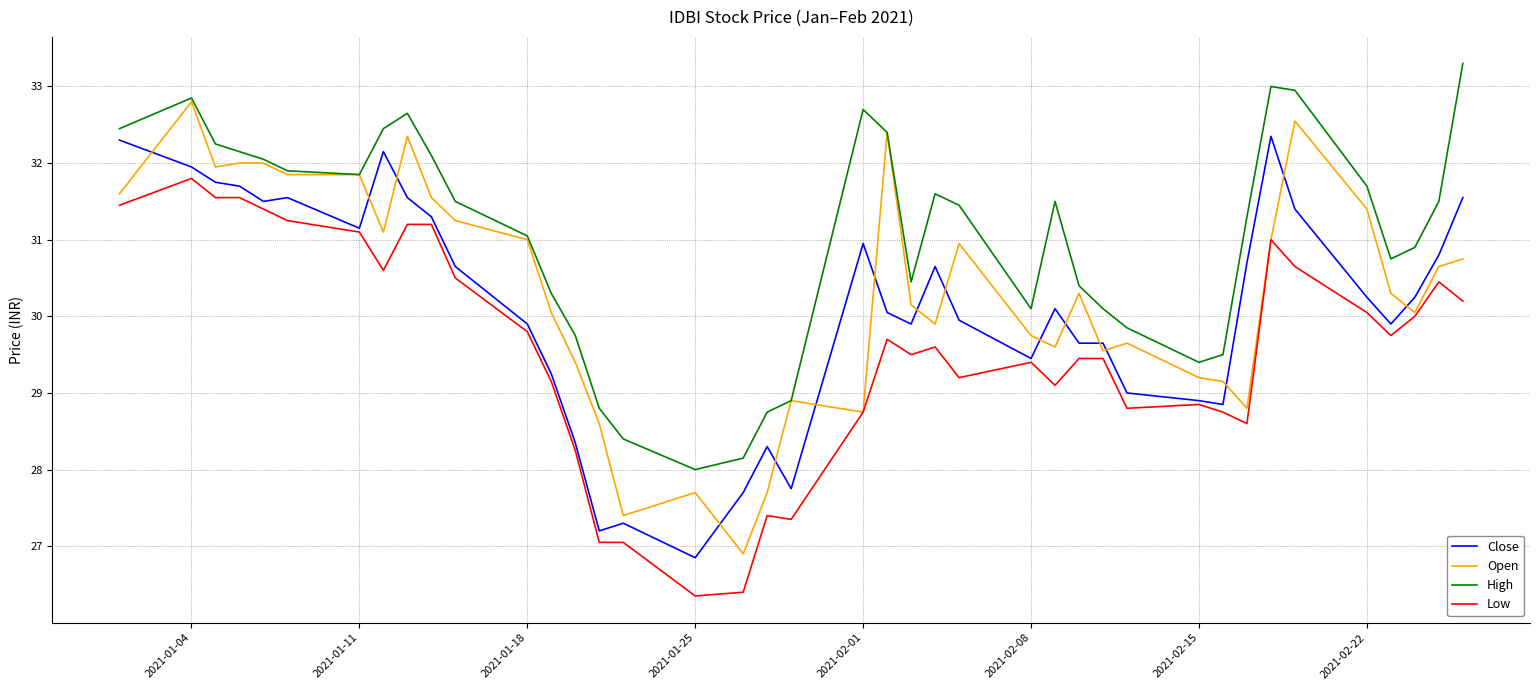

True or false: High and Low cross at least once.

False